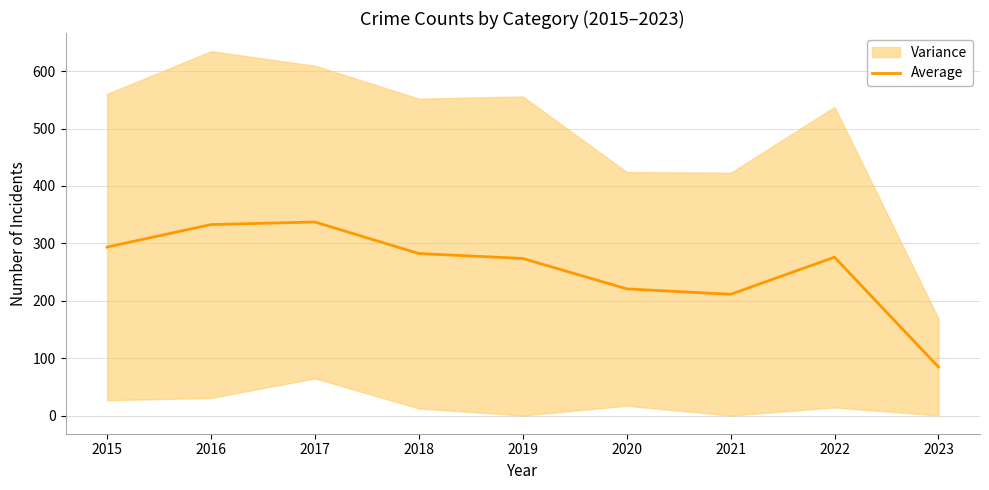

What is the greatest value displayed?

337.2